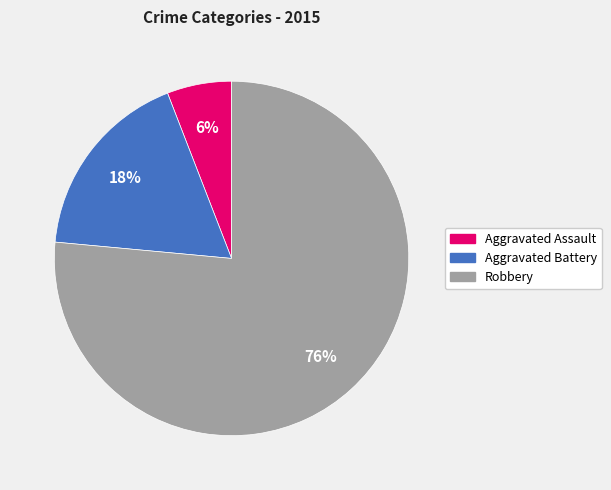

Which has a higher value, Aggravated Assault or Aggravated Battery?

Aggravated Battery